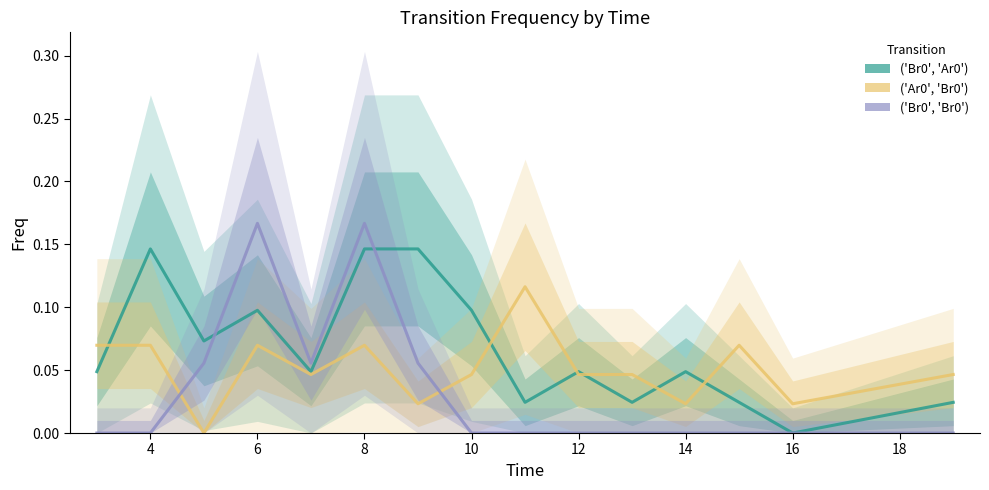

How many ('Ar0', 'Br0') values are between 0 and 1?

15